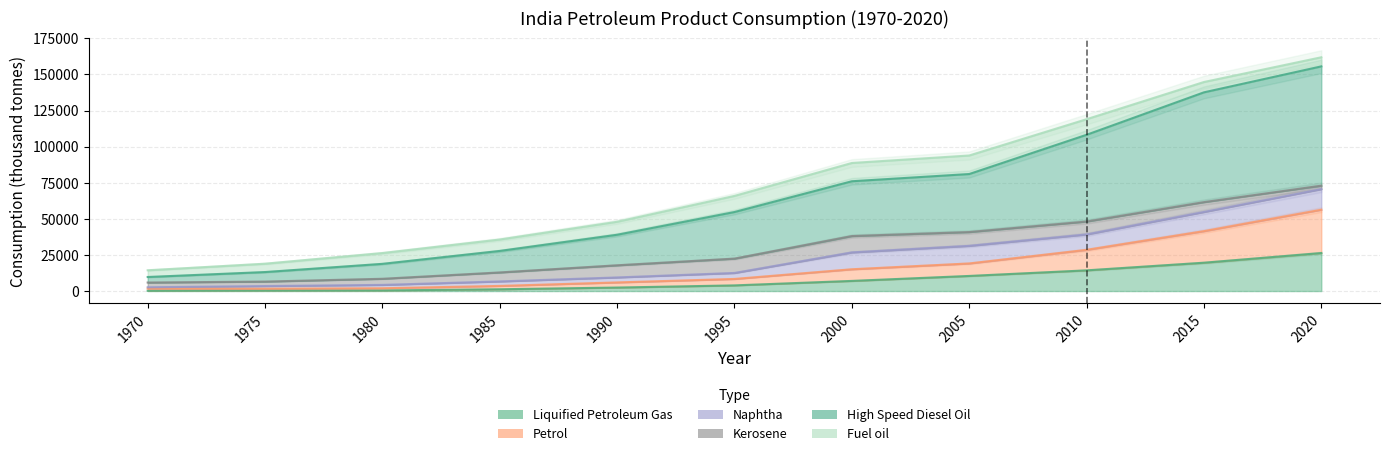

What value does the Petrol series have at 1985?

3550.0